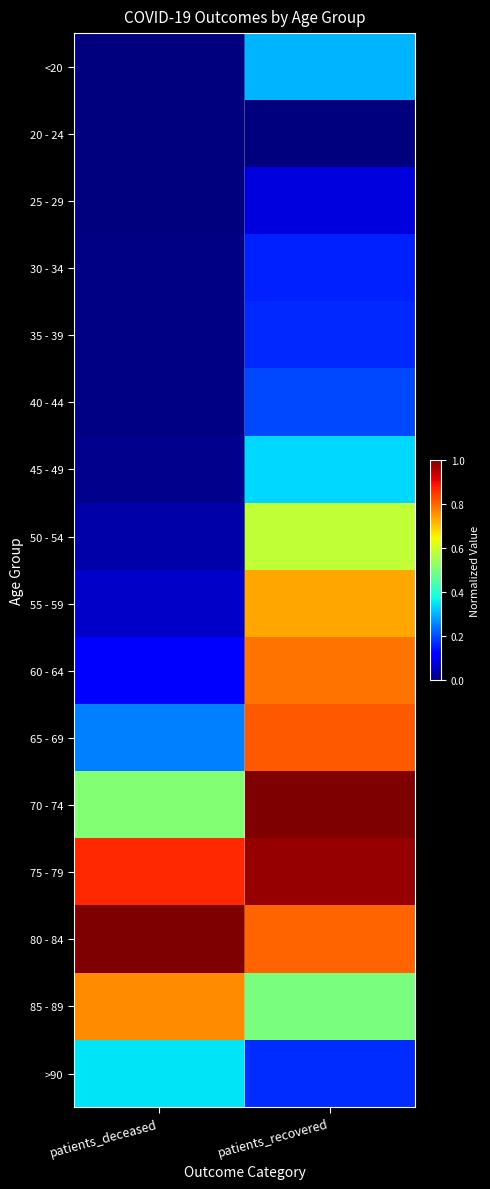

What is the total value across all series at patients_deceased?

4.0